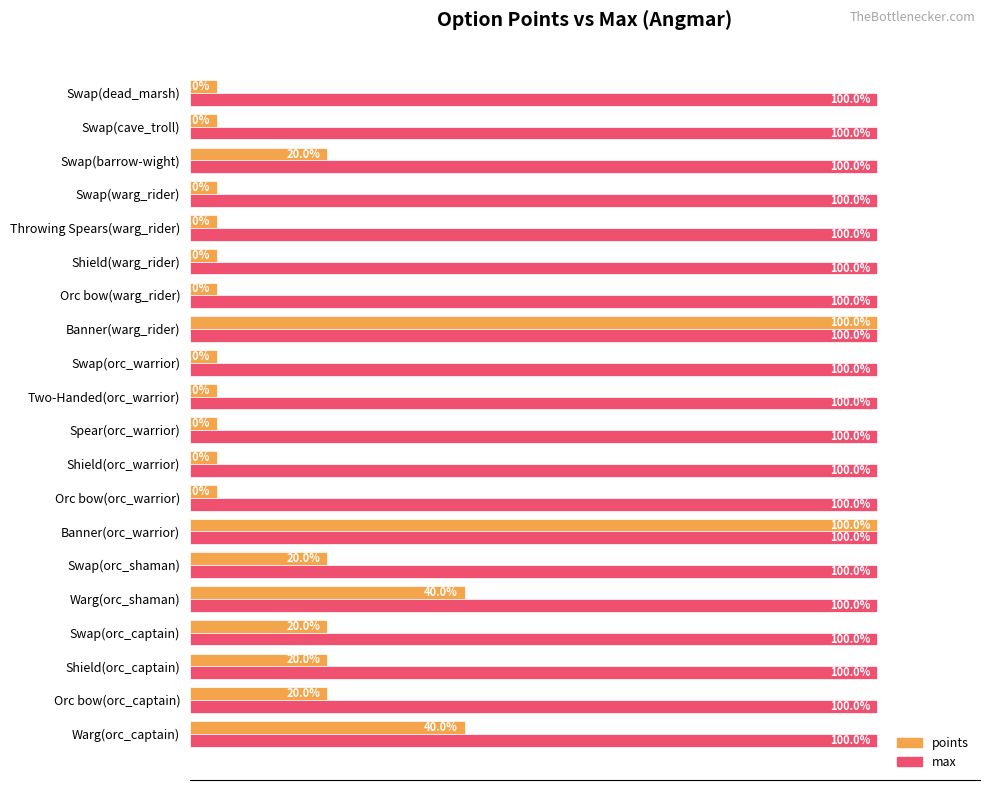

Is the value of points at Two-Handed(orc_warrior) greater than the value of max at Orc bow(warg_rider)?

No